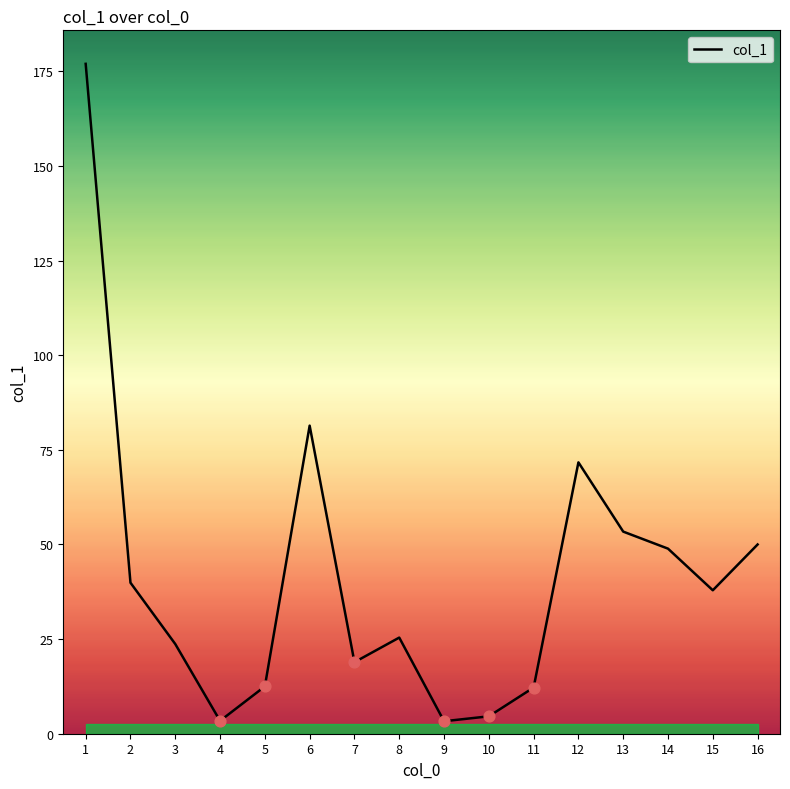

Between 13 and 9, which is larger?

13